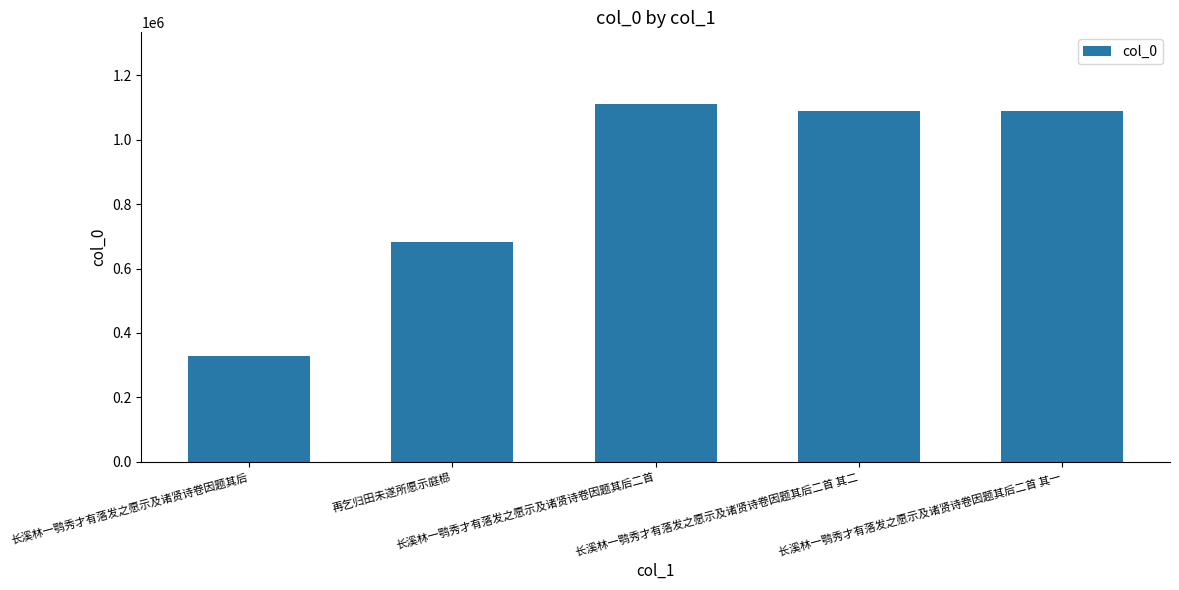

What is the greatest value displayed?

1110963